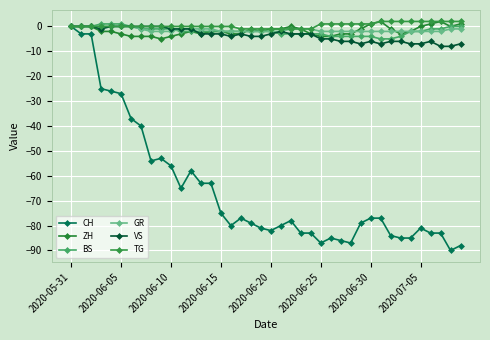

How many lines are shown in the chart?

6